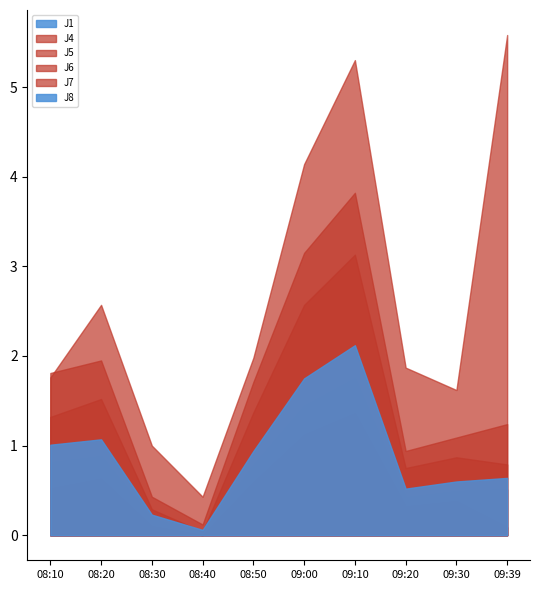

At how many categories does at least one series exceed 5?

2